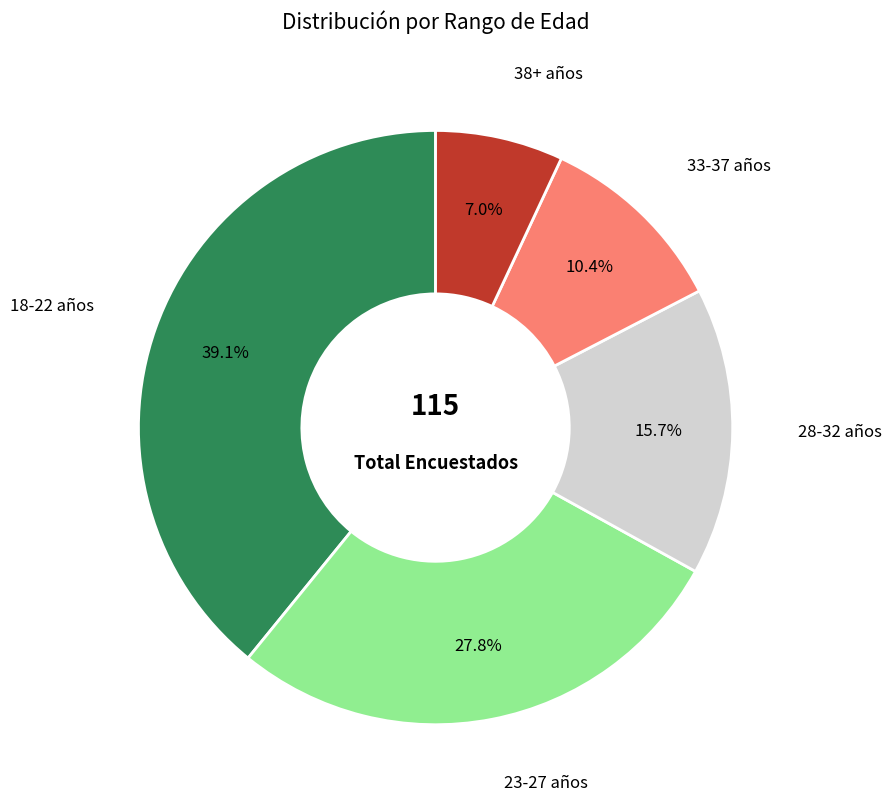

Is there a majority slice in this chart?

No